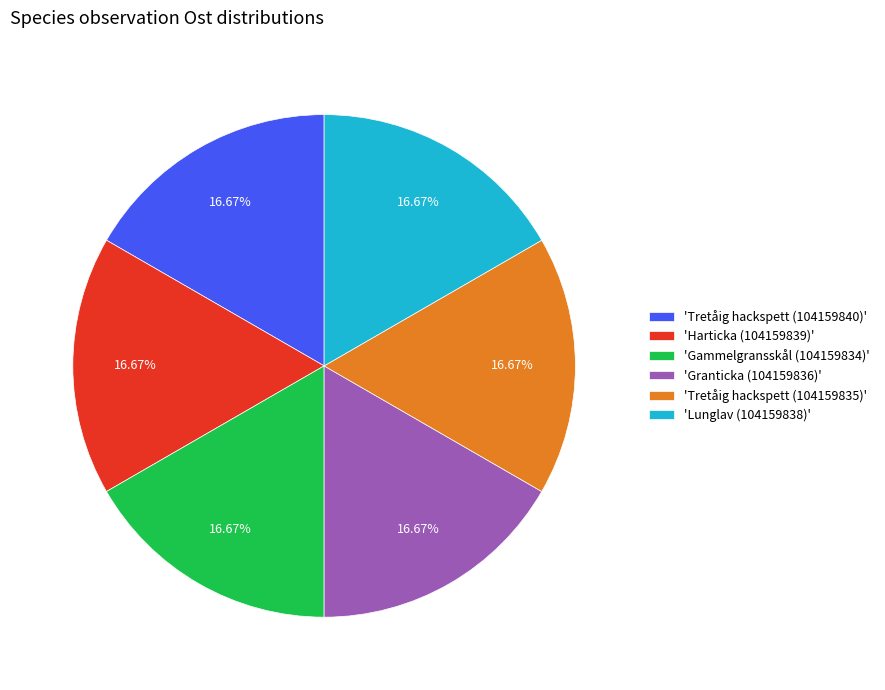

What is the ratio of the value at 'Gammelgransskål (104159834)' to the value at 'Tretåig hackspett (104159840)'?

1.0